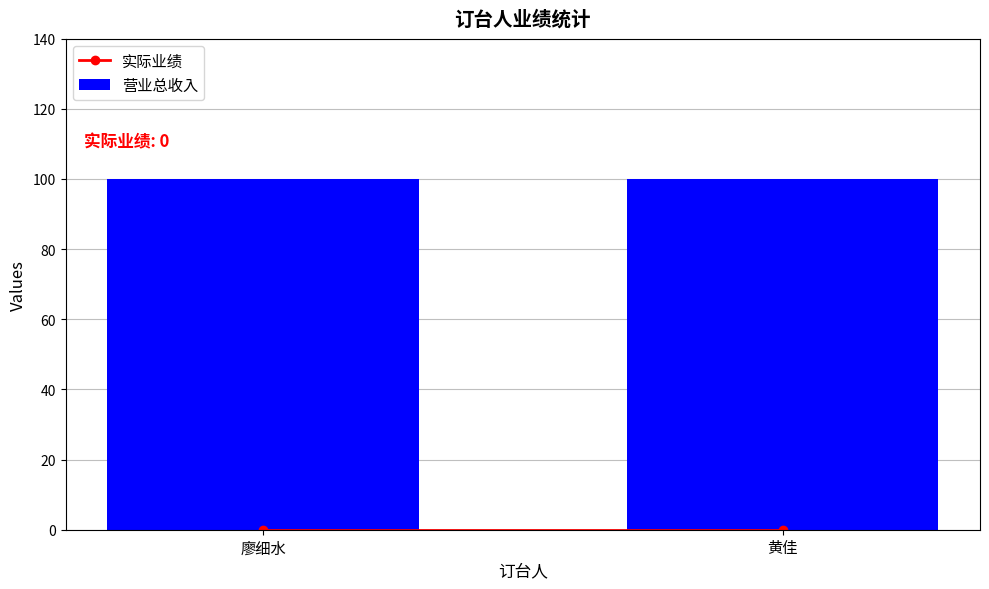

At which label is 营业总收入 closest to 100?

廖细水